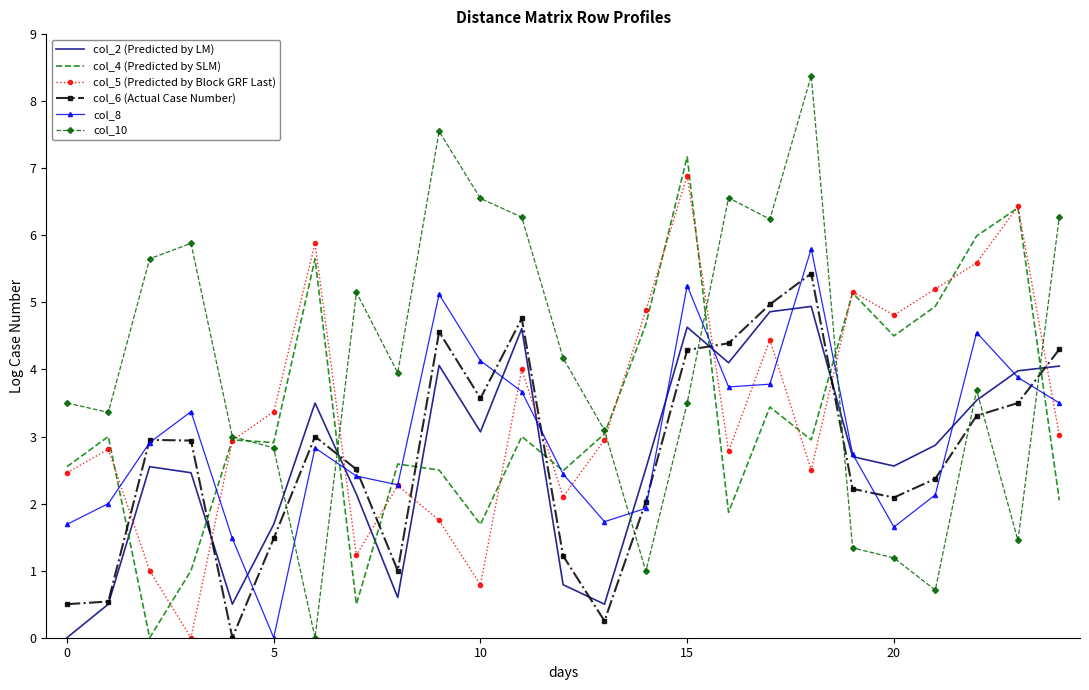

How many interior local valleys does the col_10 series have?

7